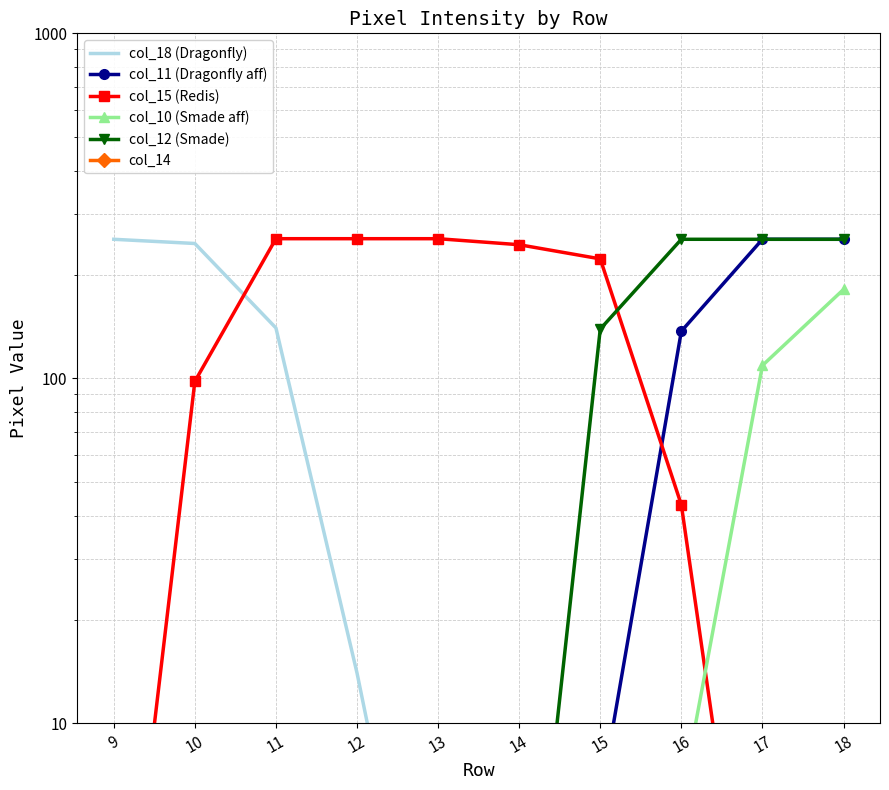

At which category is the sum across all series the highest?

18